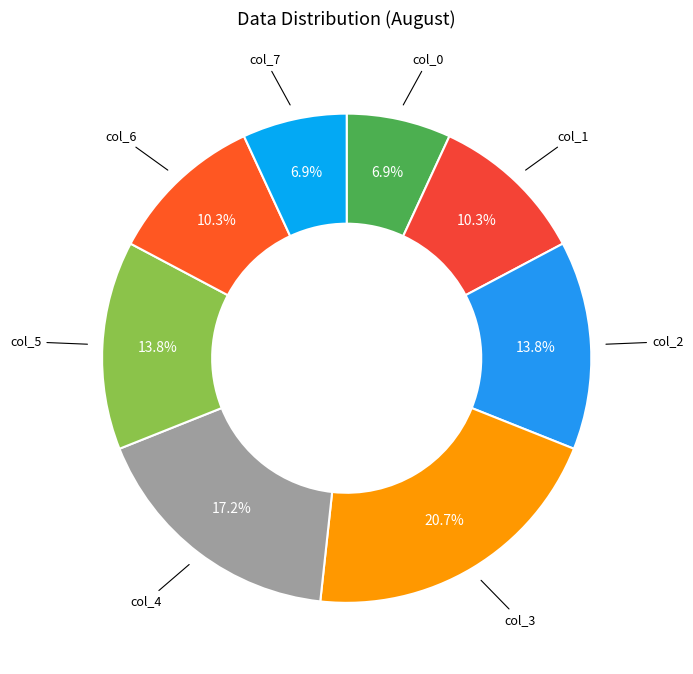

What is the total percentage of col_5 and col_0?

20.7%